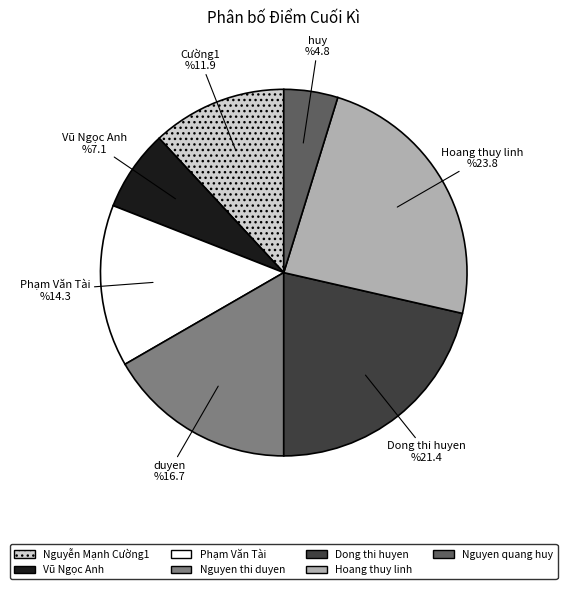

Is it true that Nguyễn Mạnh Cường1 is 12% of the pie?

True